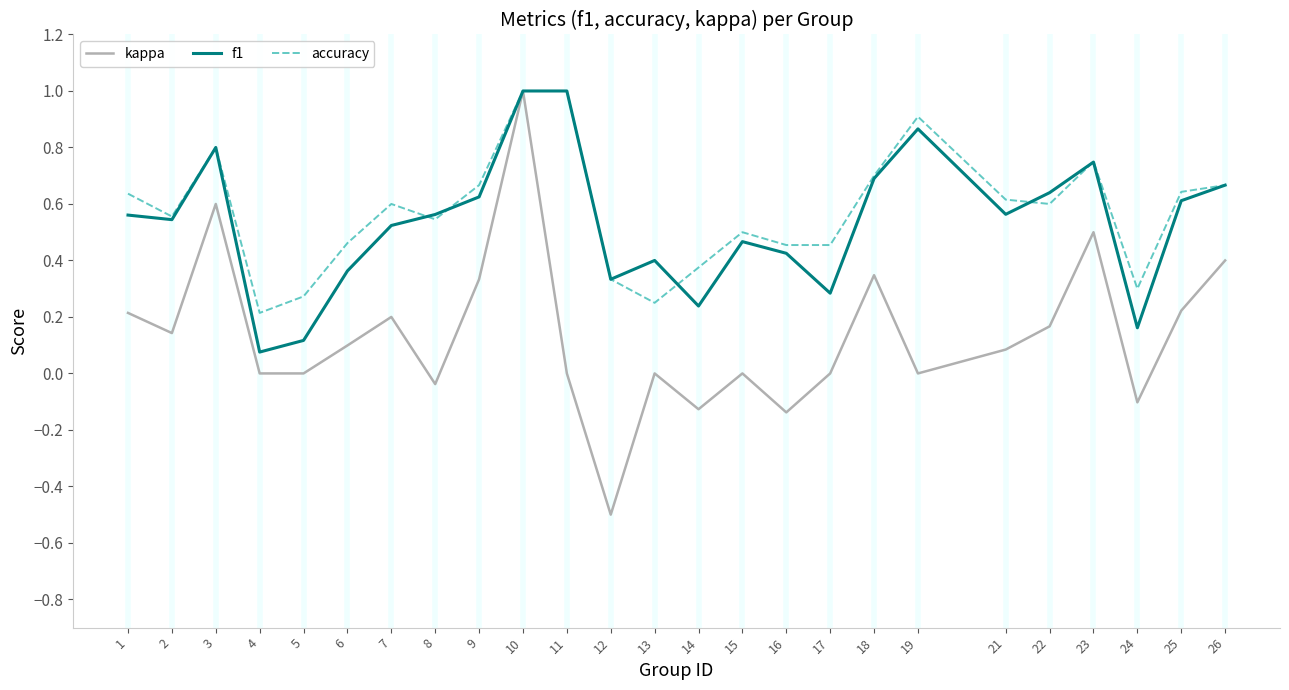

What is the maximum value shown in the chart?

1.0